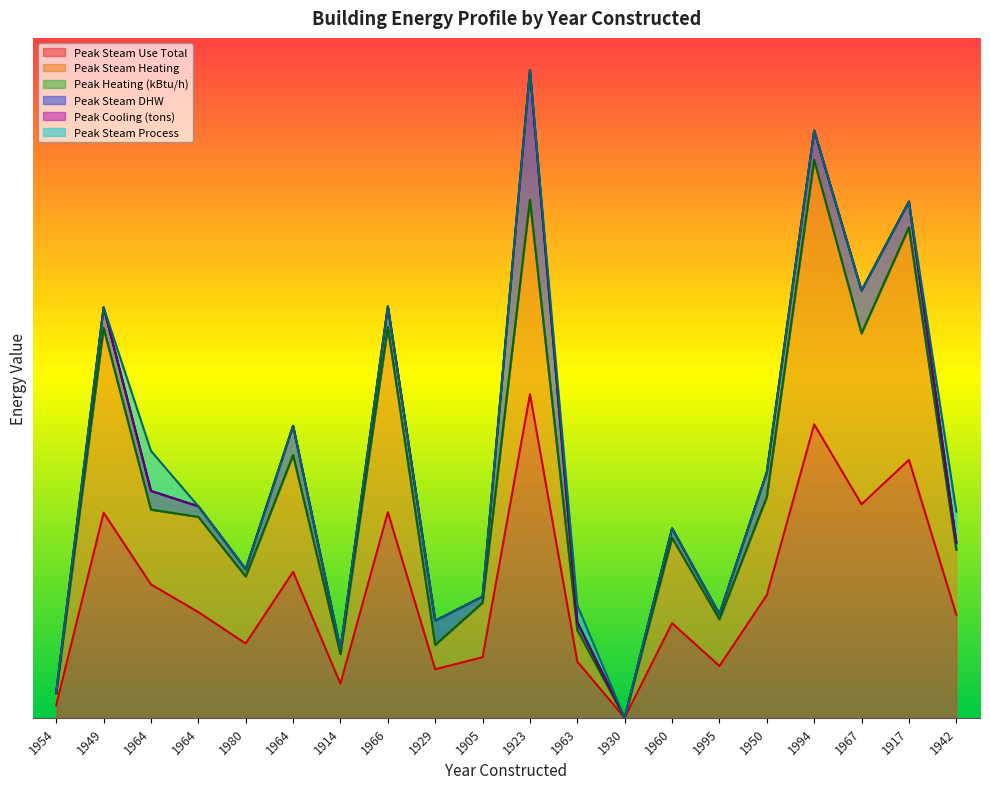

Where is the first local maximum for Peak Steam Use Total?

1949